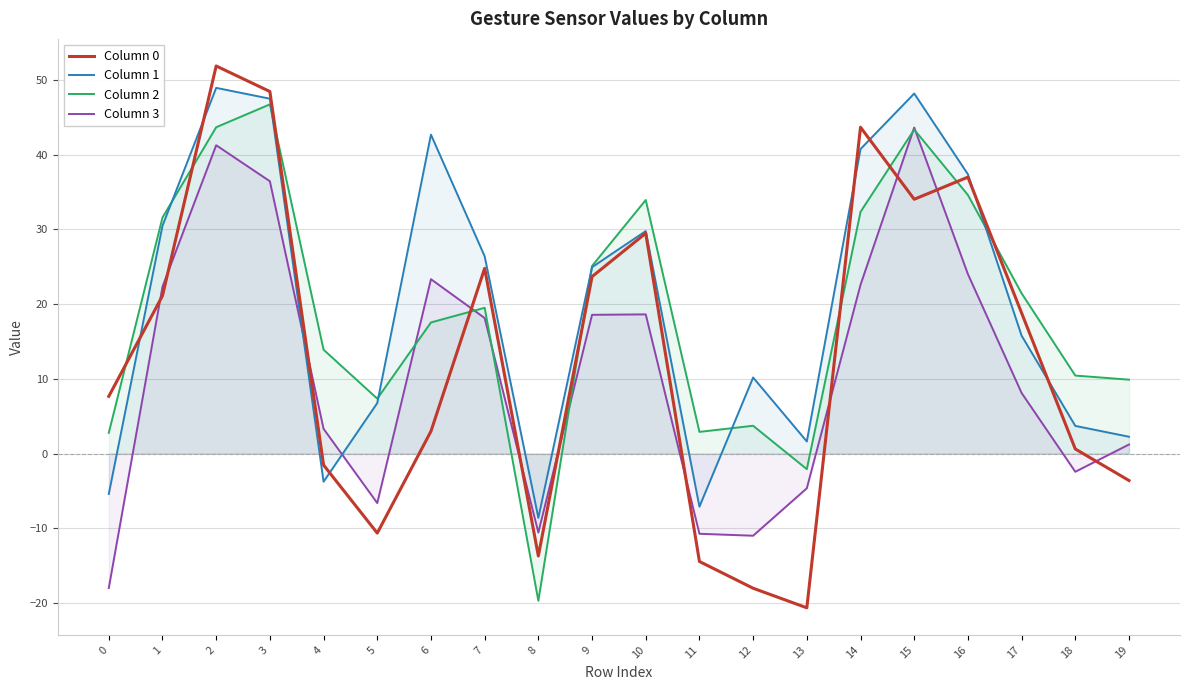

Reading right to left, what are all the values shown in this chart?

Column 0: 19=-3.6	18=0.6	17=18.8	16=37.0	15=34.0	14=43.7	13=-20.7	12=-18.0	11=-14.5	10=29.5	9=23.7	8=-13.7	7=24.8	6=3.0	5=-10.7	4=-1.5	3=48.5	2=51.9	1=21.1	0=7.7
Column 1: 19=2.2	18=3.7	17=15.8	16=37.4	15=48.2	14=40.8	13=1.6	12=10.2	11=-7.1	10=29.8	9=24.9	8=-8.6	7=26.4	6=42.7	5=6.8	4=-3.8	3=47.5	2=48.9	1=30.5	0=-5.4
Column 2: 19=9.9	18=10.4	17=21.4	16=34.6	15=43.4	14=32.3	13=-2.1	12=3.7	11=2.9	10=33.9	9=25.1	8=-19.7	7=19.5	6=17.6	5=7.3	4=13.9	3=46.7	2=43.7	1=31.6	0=2.8
Column 3: 19=1.2	18=-2.4	17=8.1	16=24.0	15=43.6	14=22.6	13=-4.6	12=-11.0	11=-10.7	10=18.6	9=18.6	8=-10.6	7=18.1	6=23.3	5=-6.6	4=3.3	3=36.4	2=41.3	1=22.3	0=-18.0